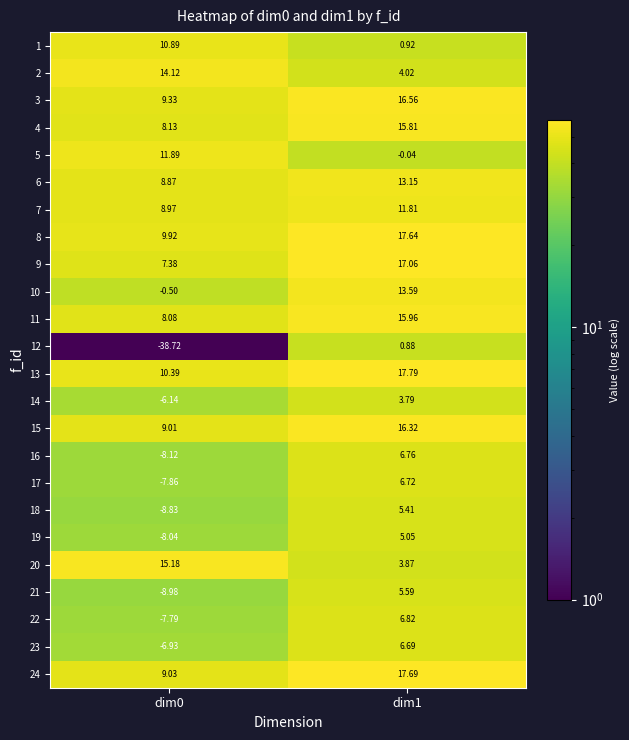

Is the value of 7 at dim1 greater than the value of 1 at dim1?

Yes